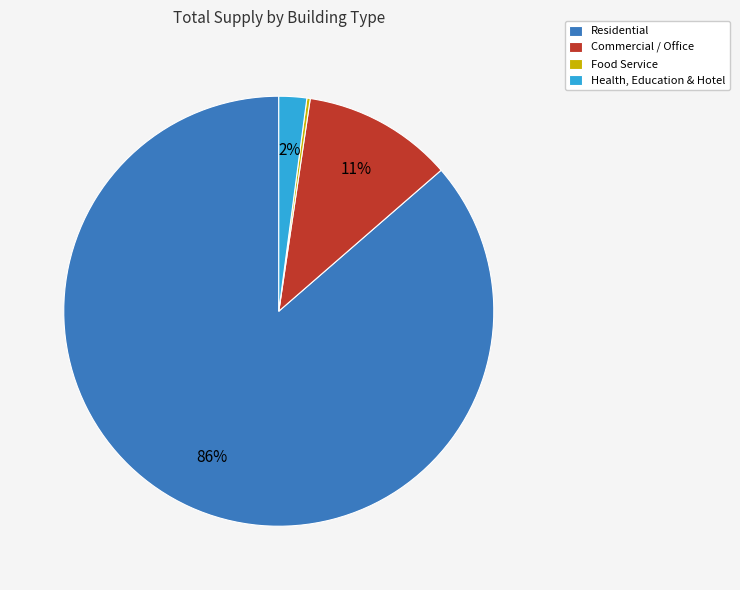

True or false: Health, Education & Hotel accounts for 17% of the total.

False